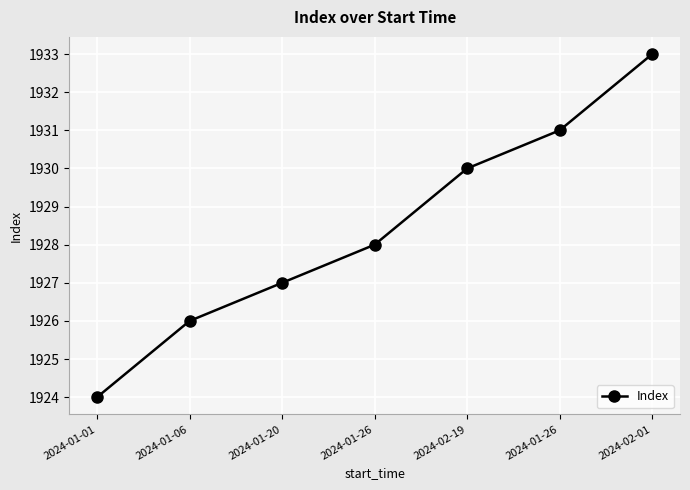

How many categories are shown in the chart?

7